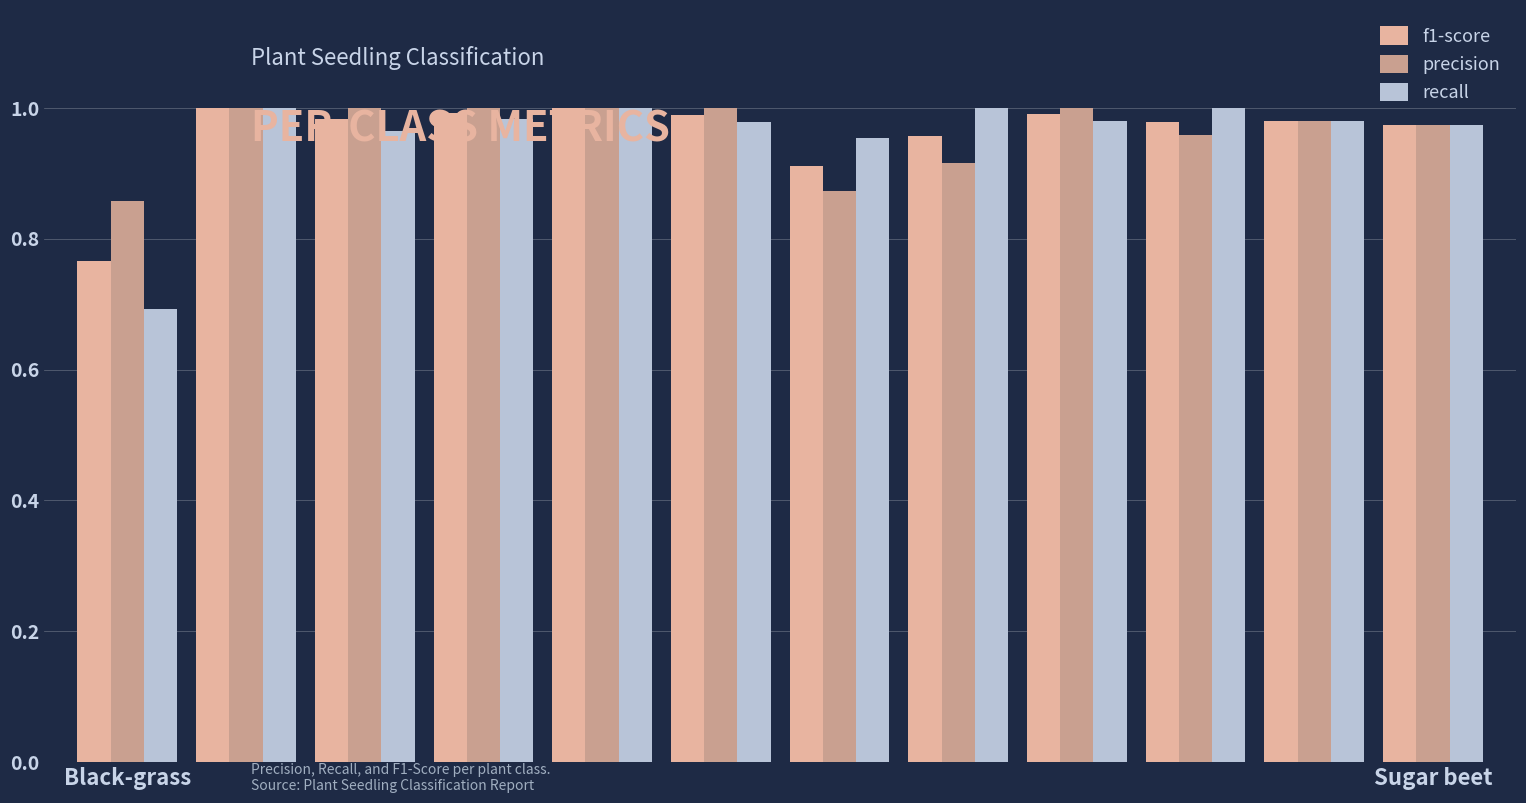

What is the difference between the maximum and minimum values in the precision series?

0.1